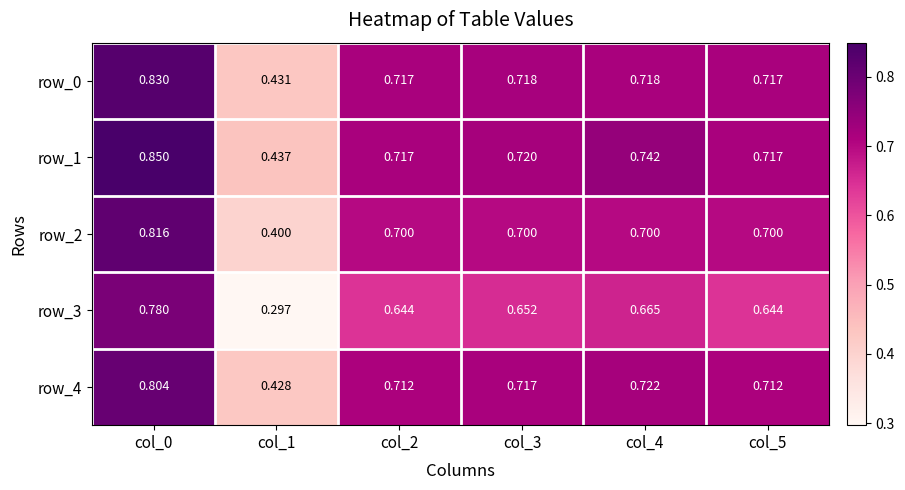

Is the value of row_3 at col_1 greater than the value of row_1 at col_3?

No